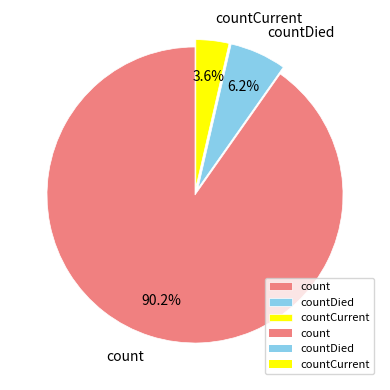

Approximately how many times larger is the value at countDied compared to count?

0.1